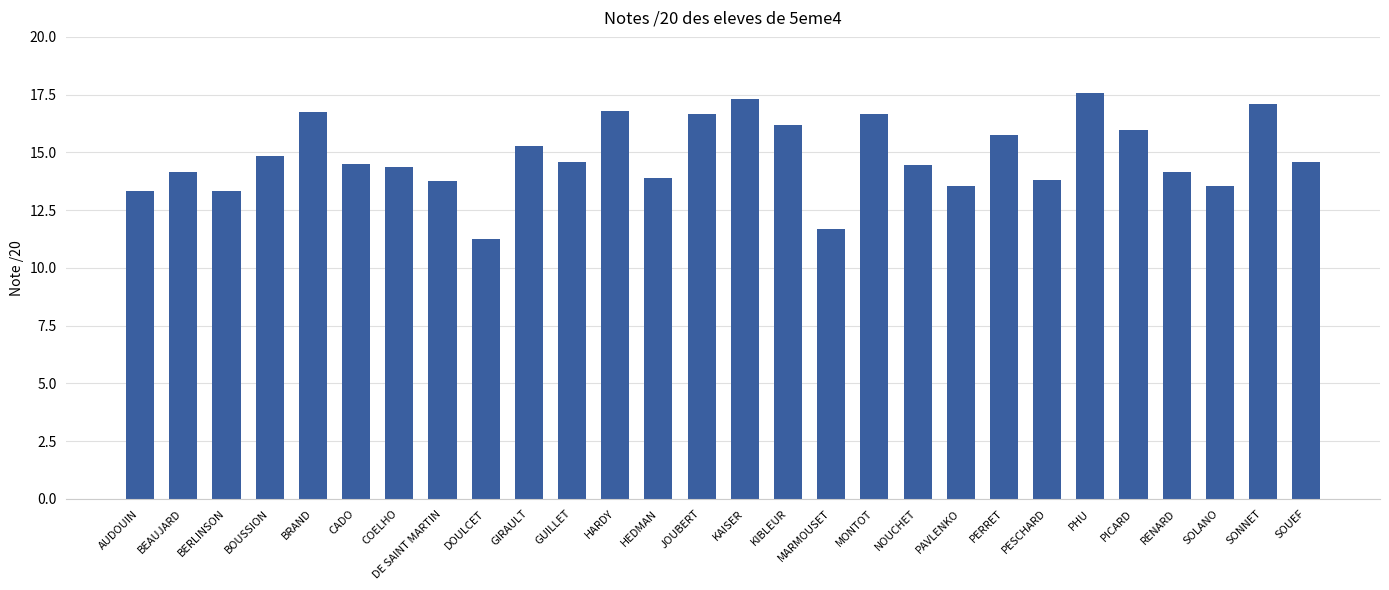

What is the label of the 22nd bar from the left?

PESCHARD